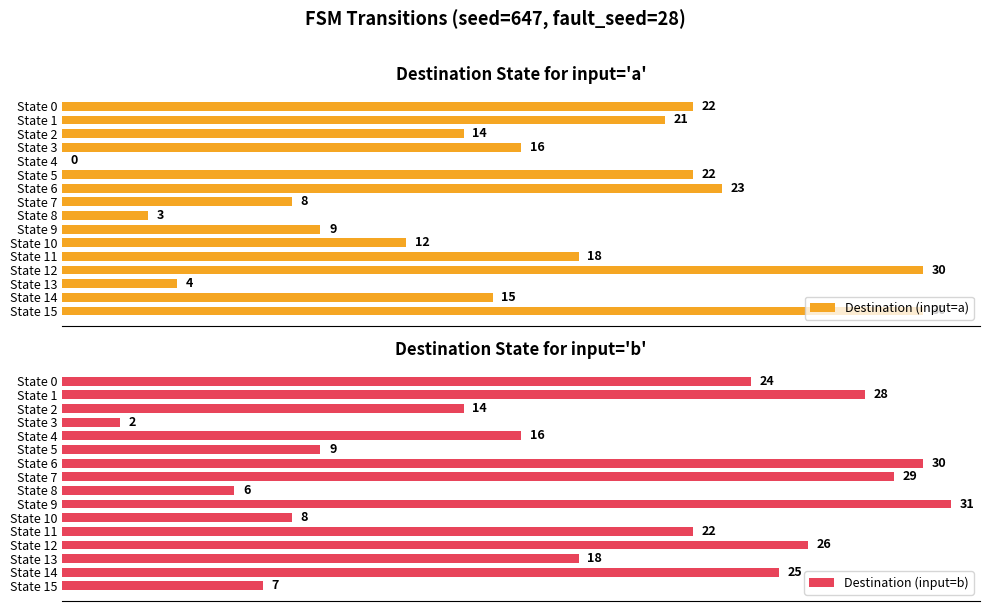

Where is Destination (input=b) nearest to the value 16?

State 4